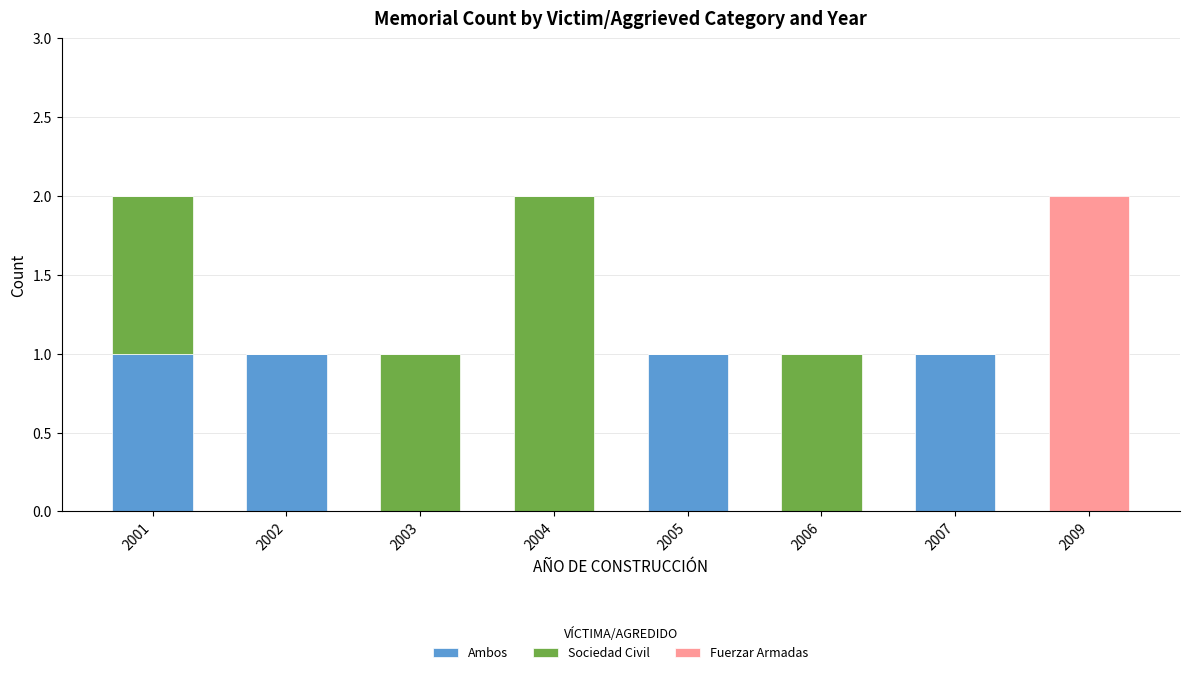

True or false: Ambos has a value of 0 at 2009.

True